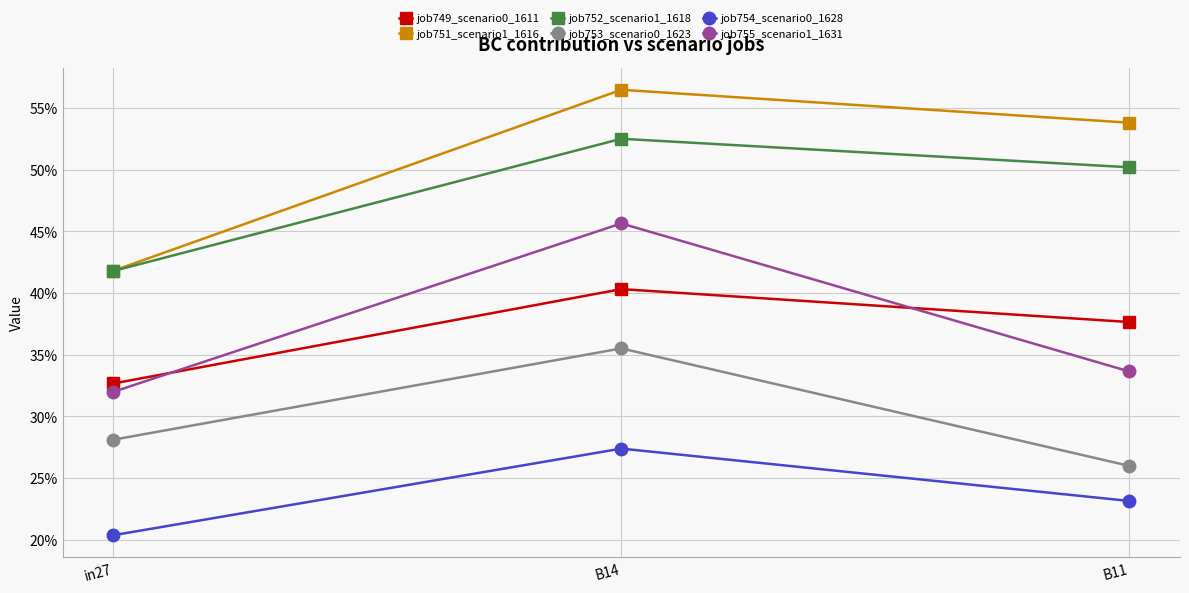

What is the difference between the highest and lowest values at in27?

0.2